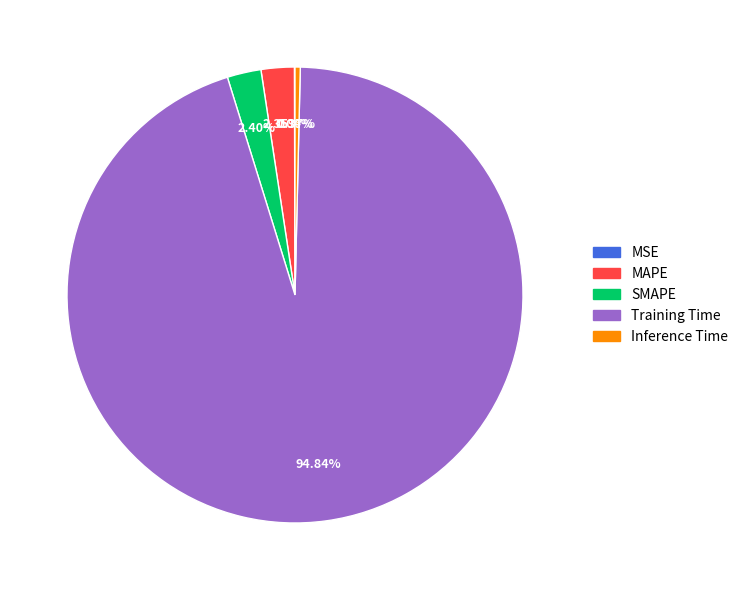

Is Training Time the majority of the pie?

Yes